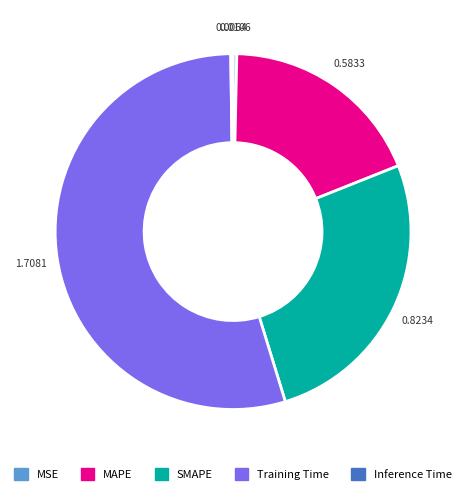

Which has a higher value, MAPE or MSE?

MAPE